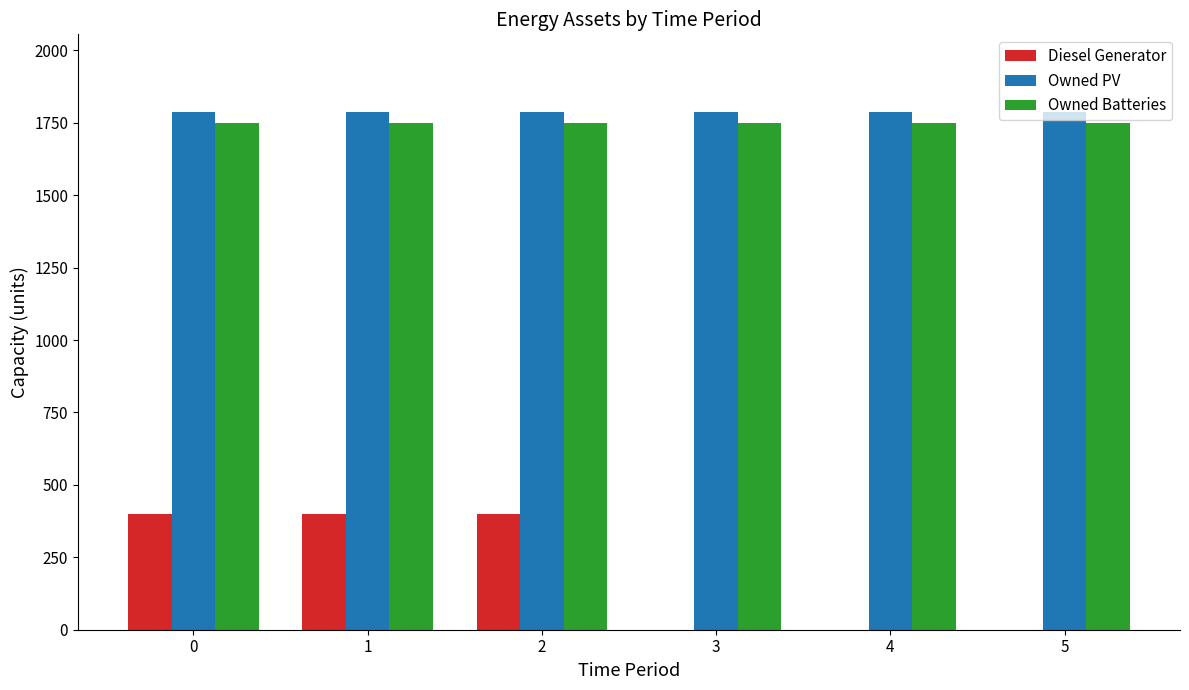

Is it true that Owned Batteries equals 1749 at 5?

True